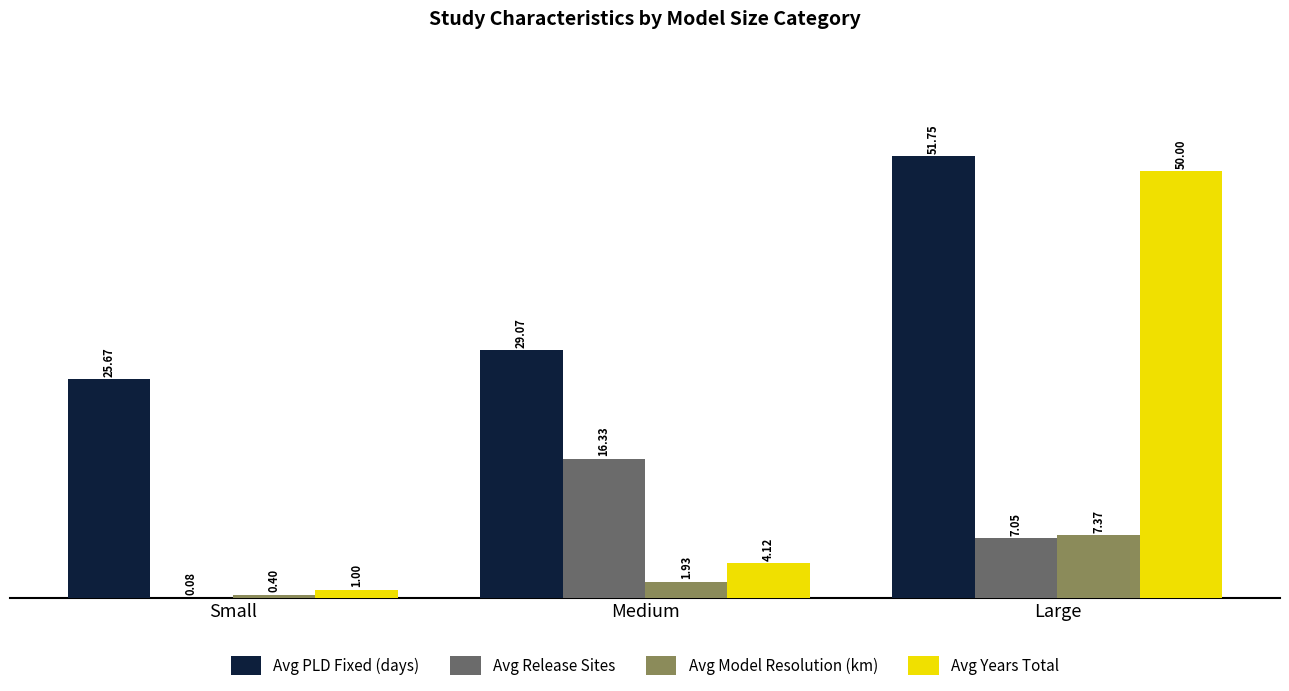

Where is Avg Model Resolution (km) nearest to the value 3?

Medium